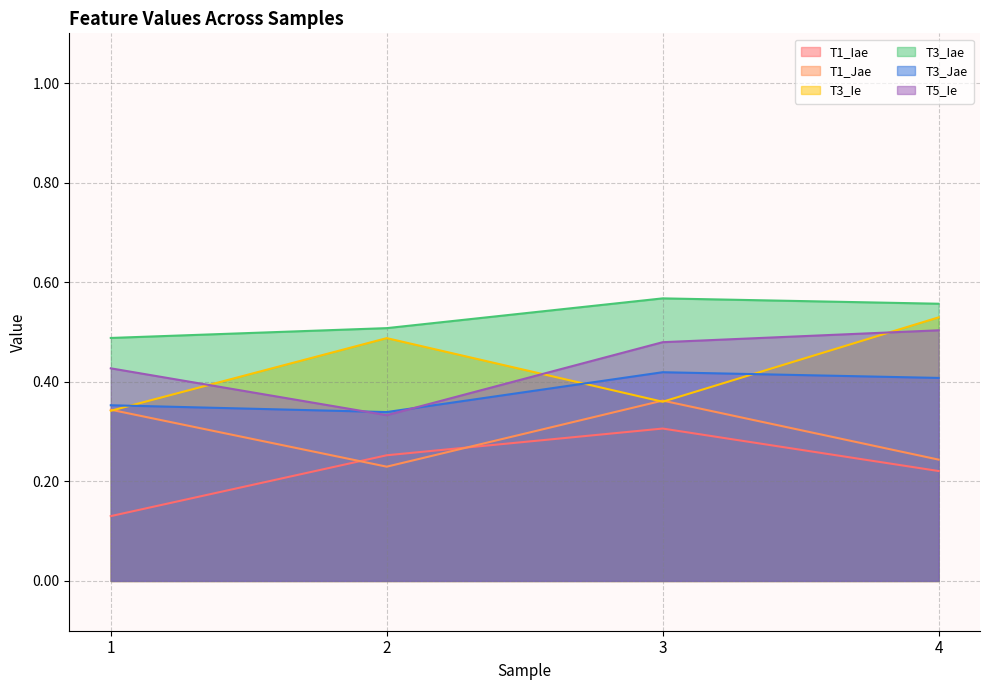

What is the average value of the T1_Iae series?

0.2